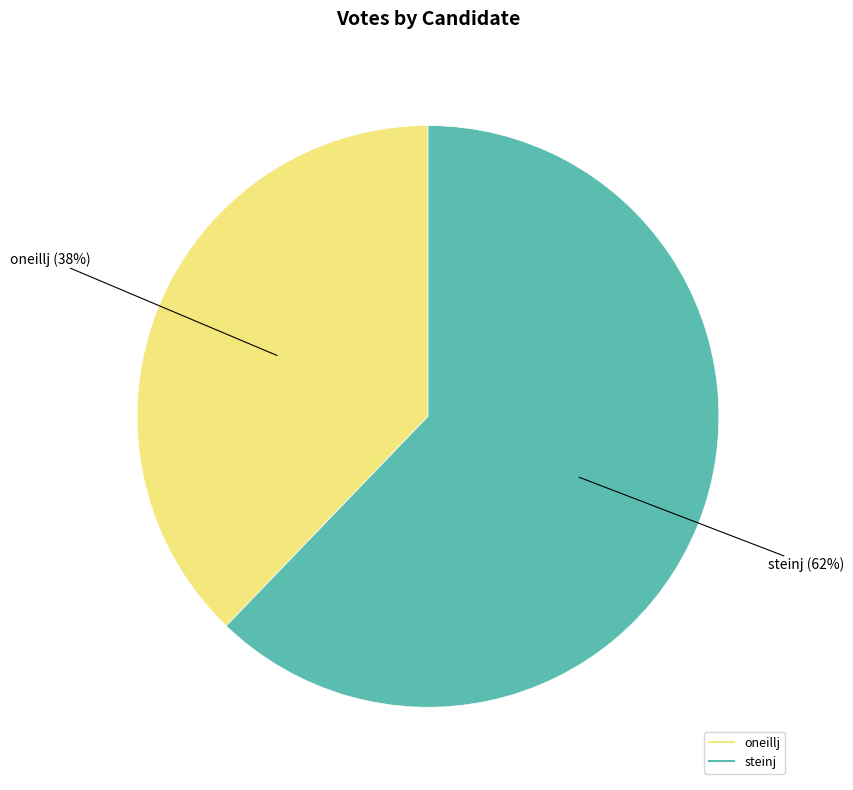

Approximately how many times larger is the value at steinj compared to oneillj?

1.6